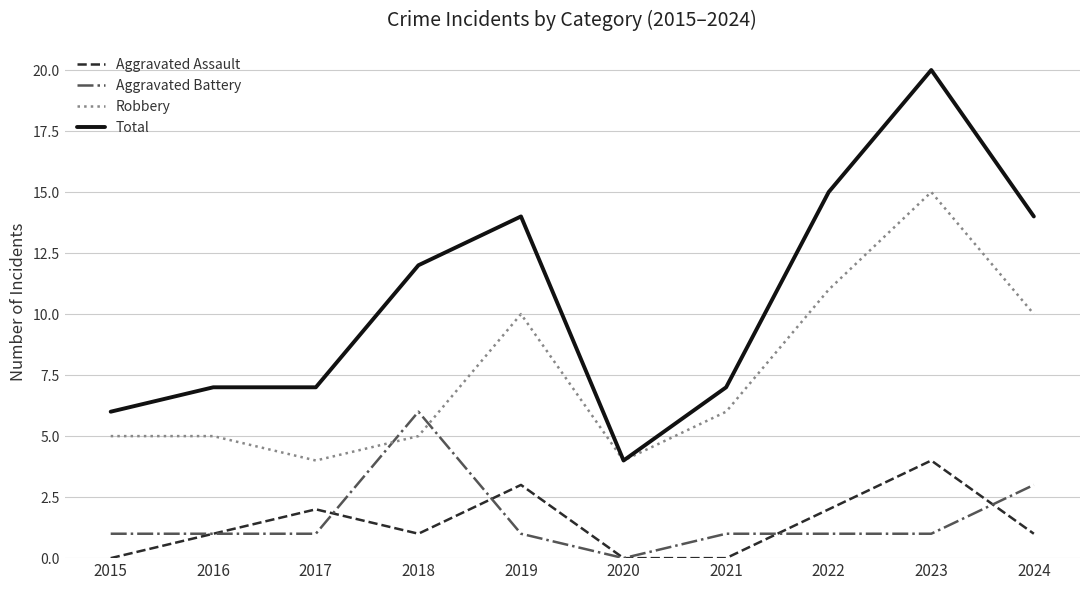

At which label does Aggravated Assault reach its peak?

2023